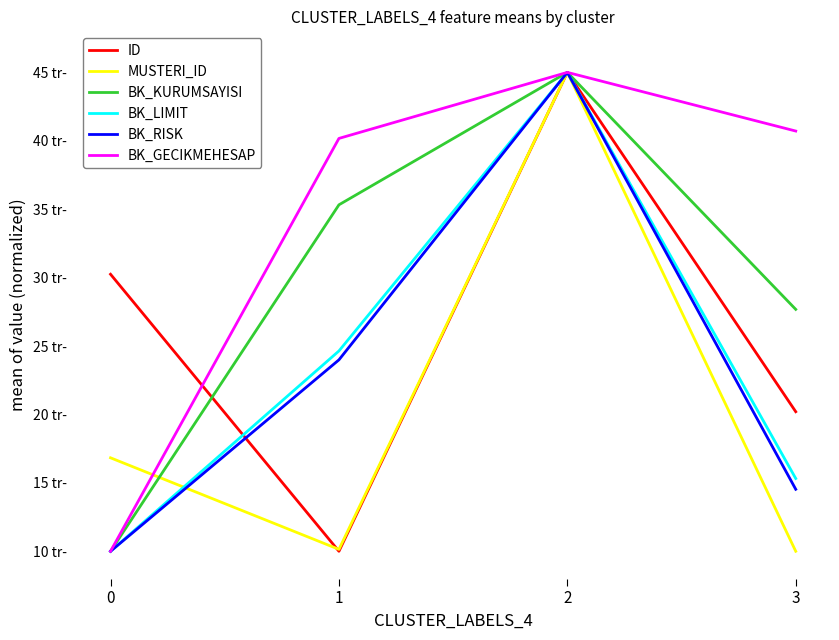

Is this an area chart (filled region under the line)?

No